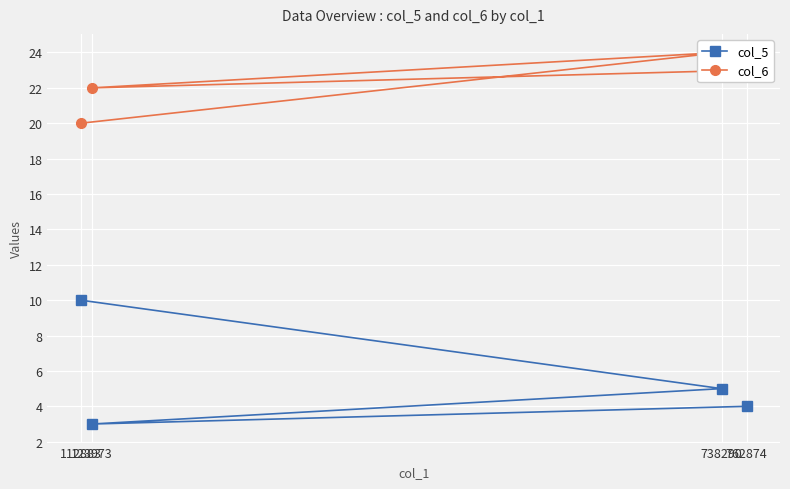

The value of col_6 at 123973 is 22. True or false?

True